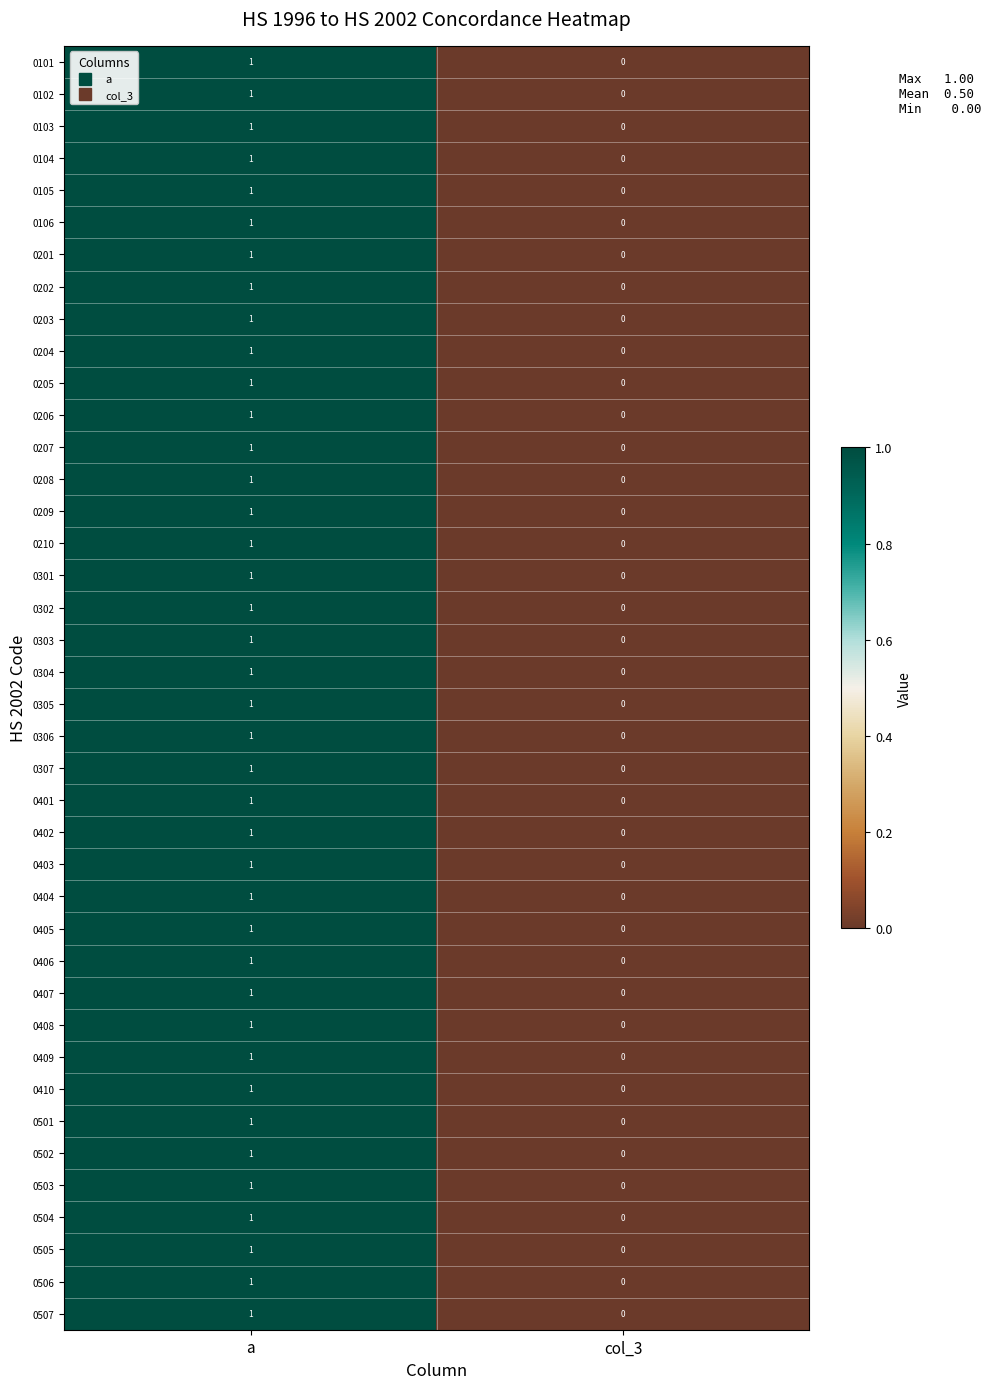

True or false: 0106 has a value of 1 at a.

True